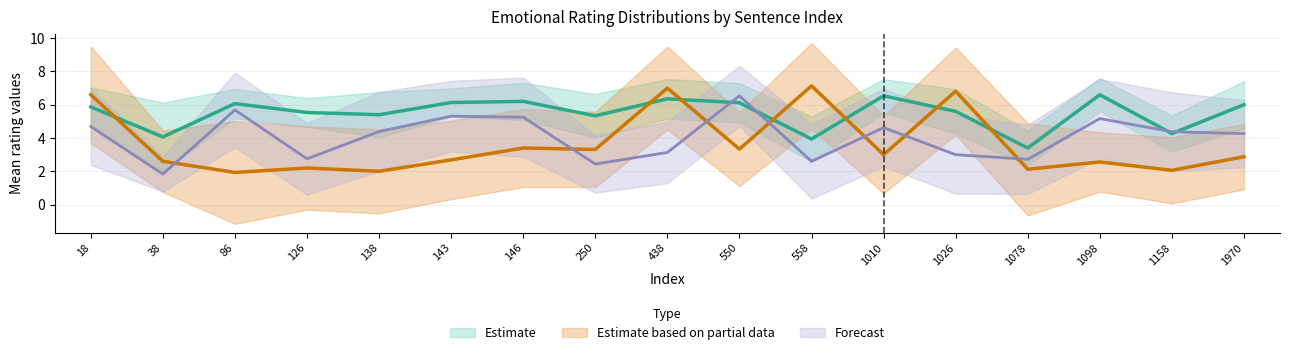

Does the chart display data point markers on the line(s)?

No